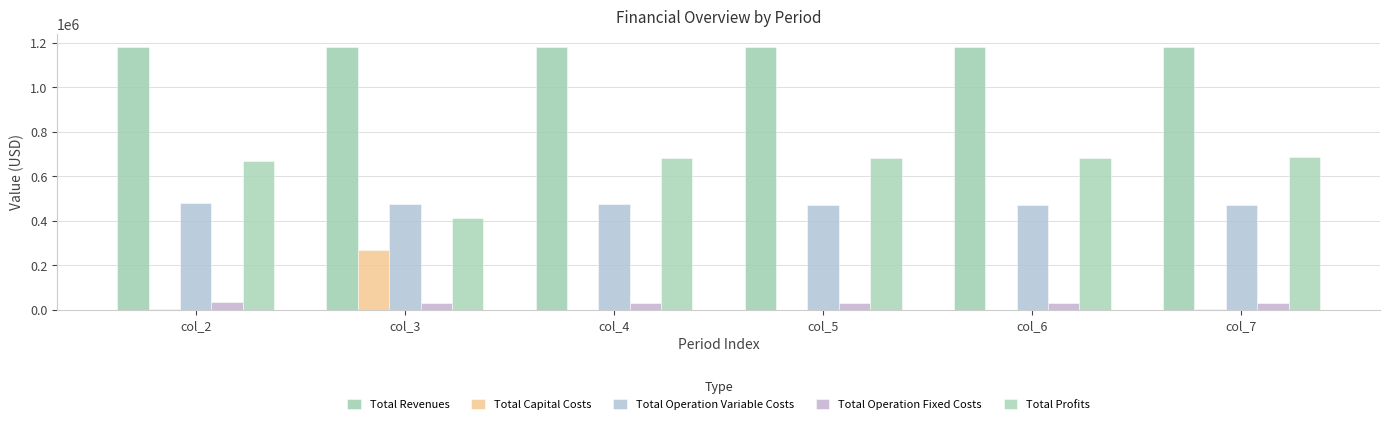

The Total Revenues series shows 1182130.2 at col_2. True or false?

True